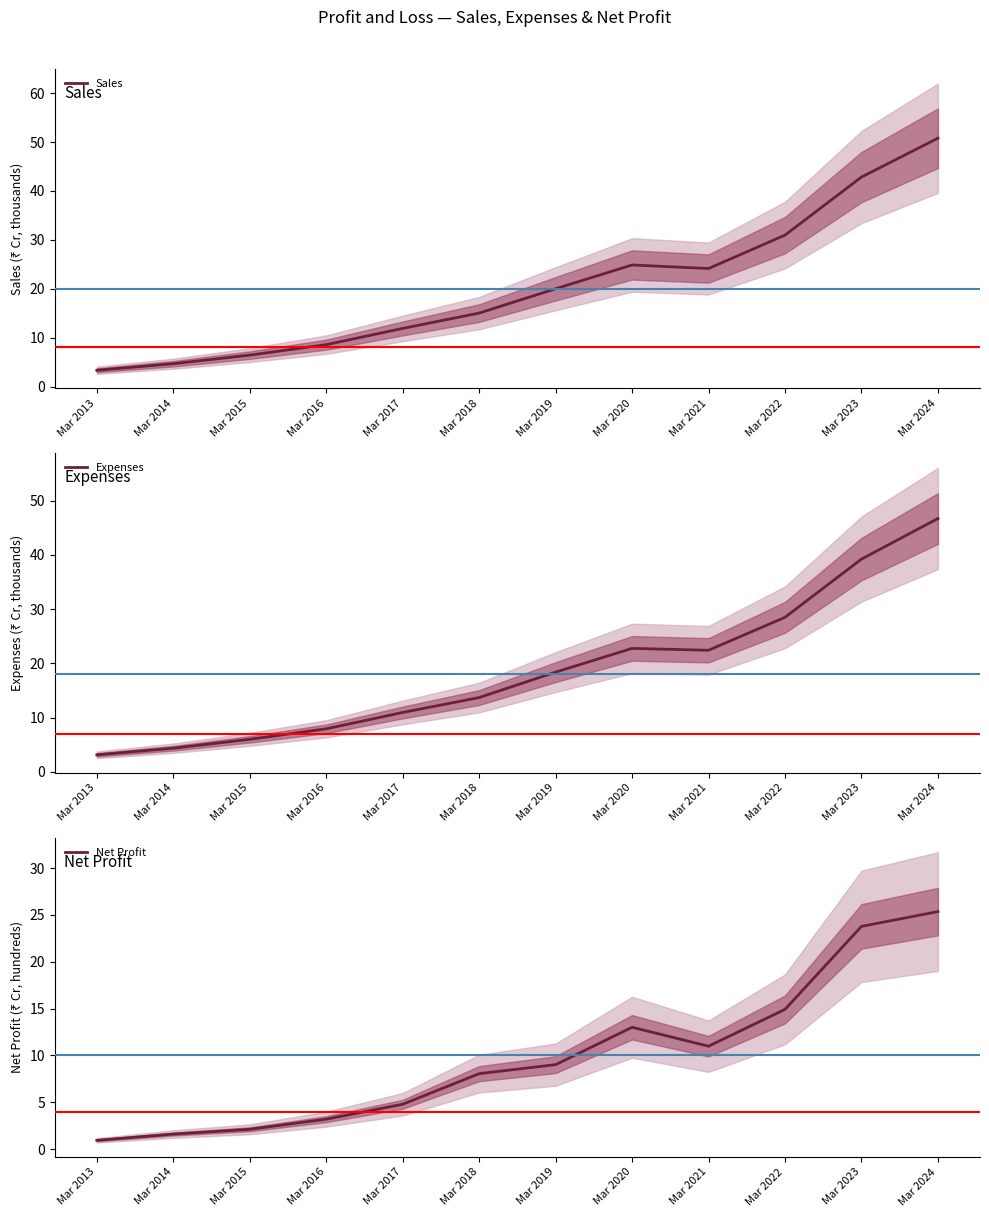

The Sales series shows 38.7 at Mar 2020. True or false?

False